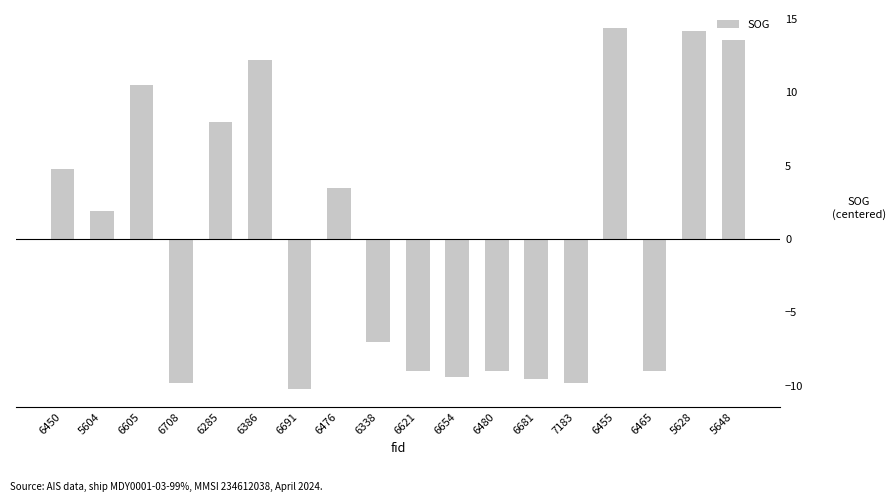

What is the change in value from 6338 to 5628?

+21.2